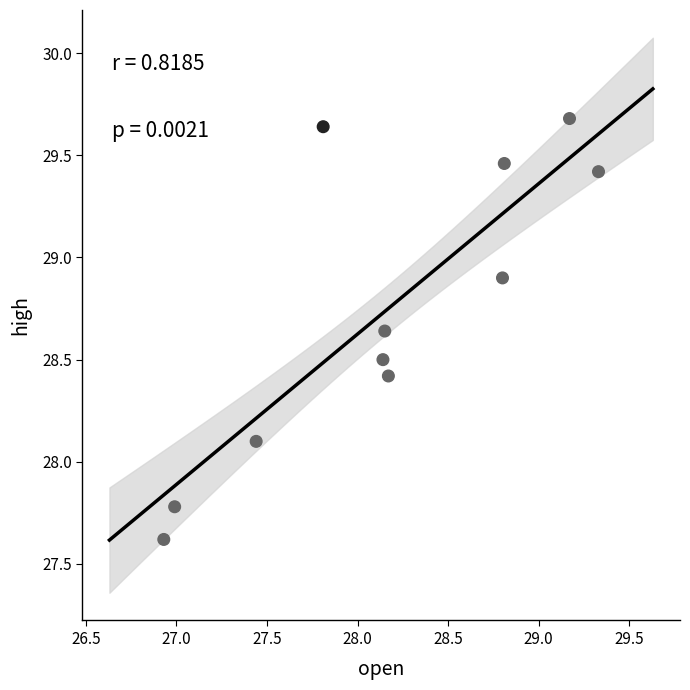

What Y value in the scatter plot is closest to 28?

28.1